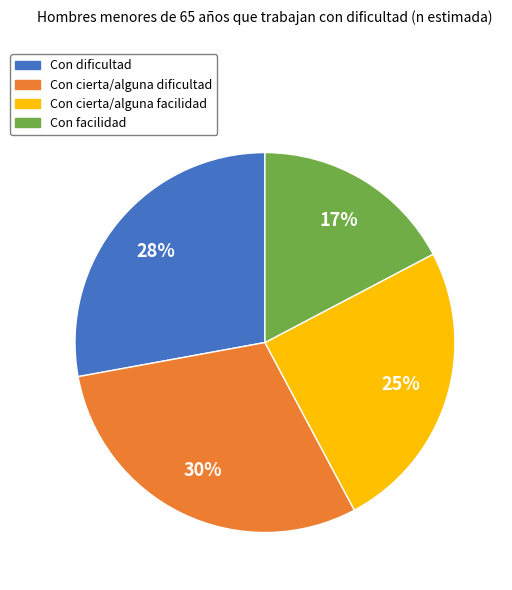

Does Con dificultad account for over 50% of the chart?

No